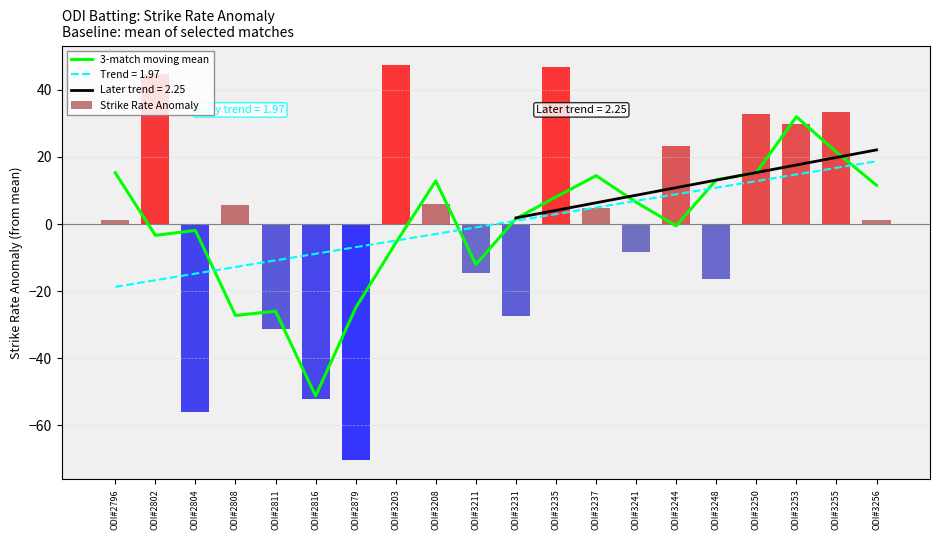

The Strike Rate Anomaly series shows 1.1 at ODI#3256. True or false?

True